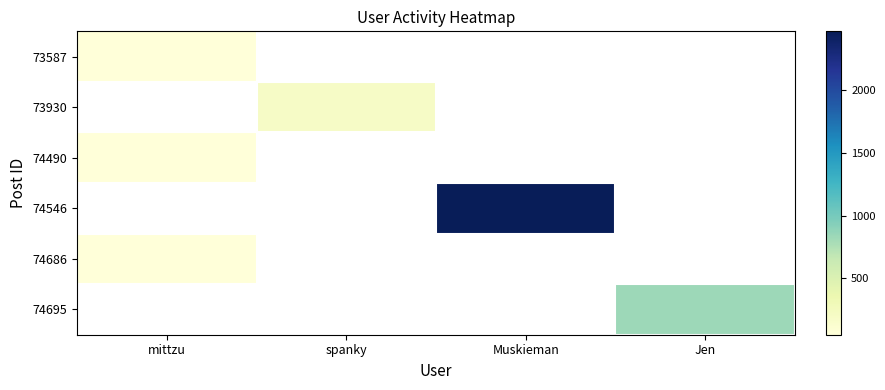

The value of 73930 at spanky is 279.0. True or false?

False